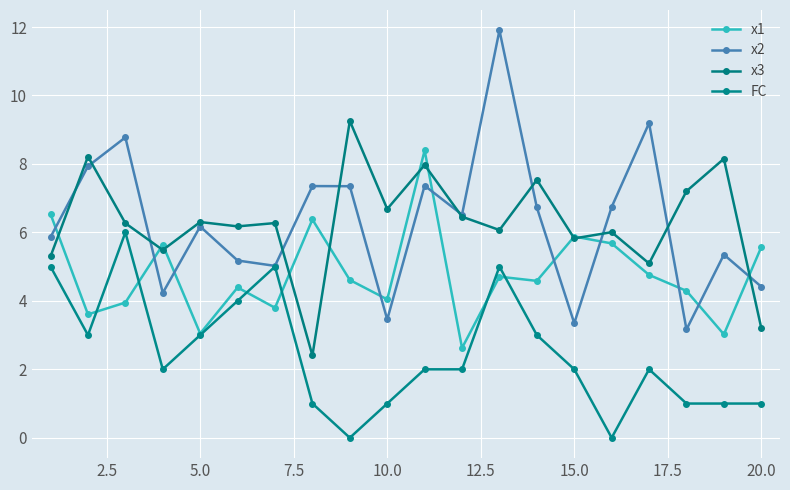

Is this an area chart (filled region under the line)?

No